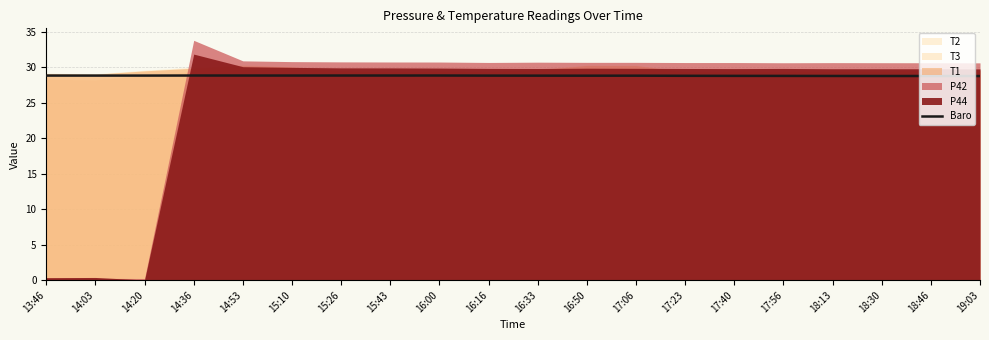

At which category does the data reach its first local valley?

14:20